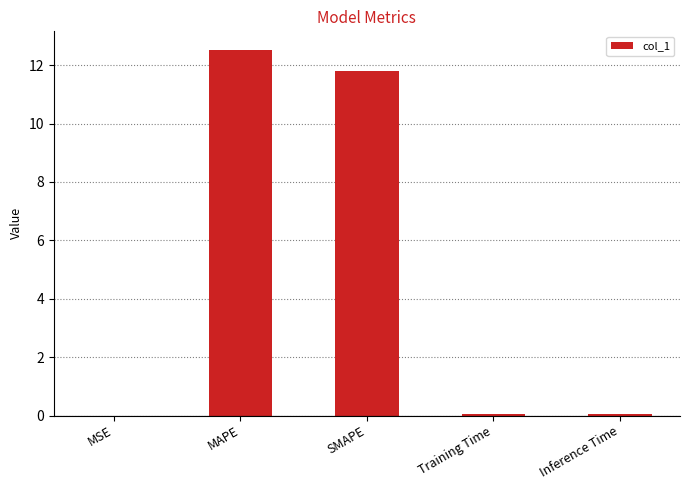

Read the value at SMAPE.

11.8